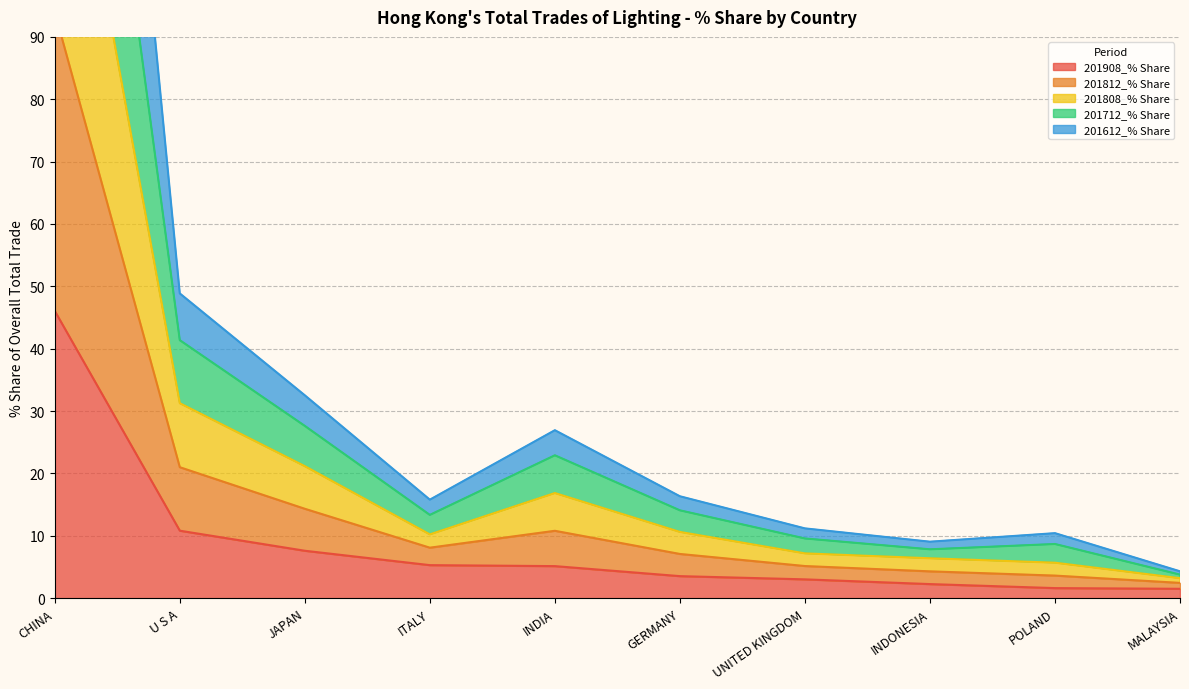

Which series changed the most between CHINA and GERMANY?

201712_% Share